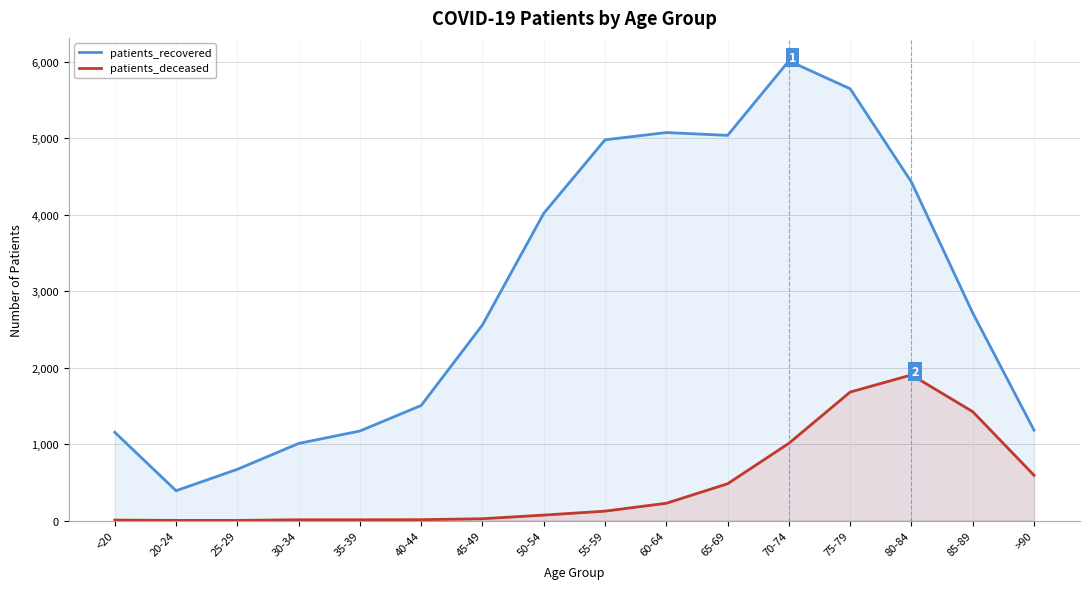

Which series has the widest spread of values?

patients_recovered